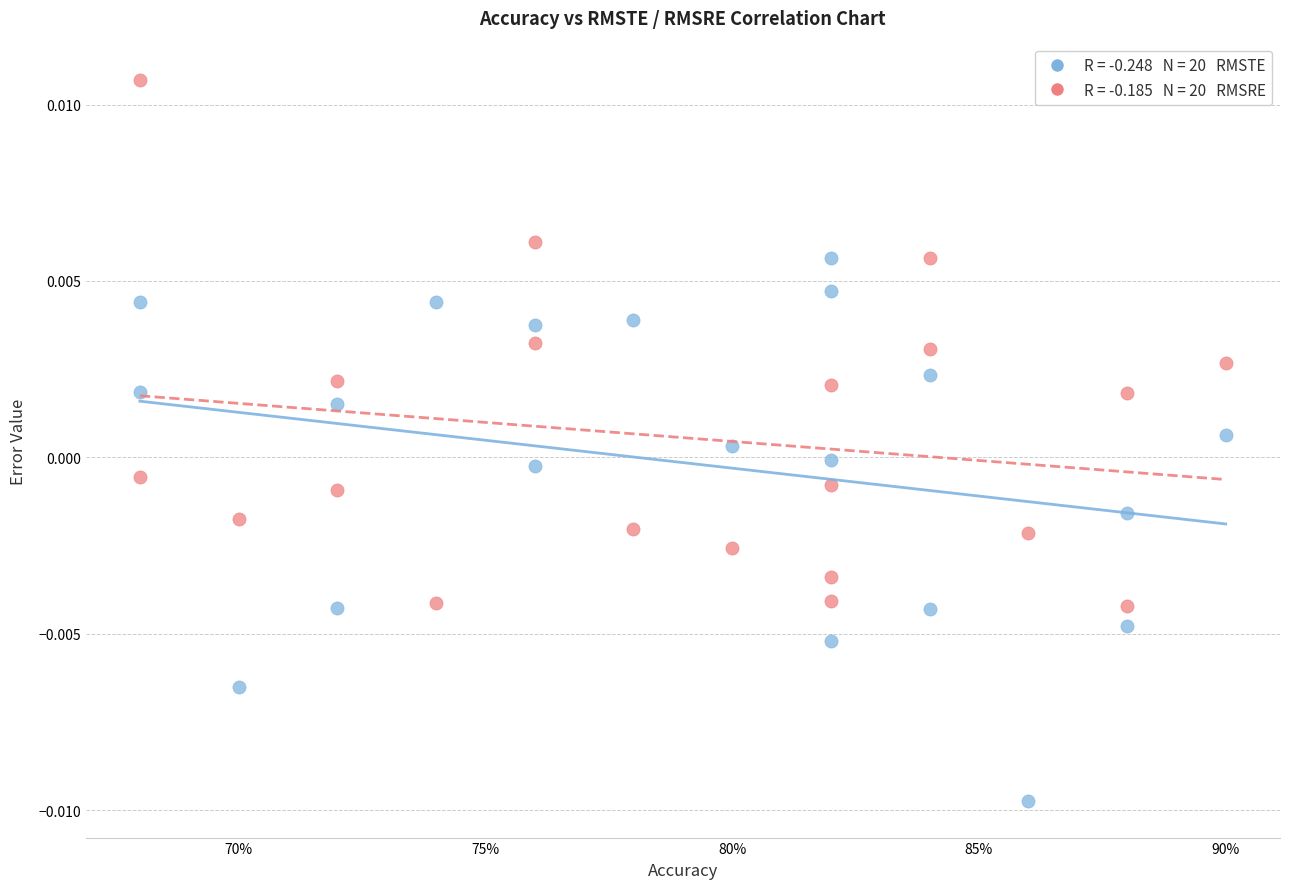

Count the number of points in this scatter plot.

40